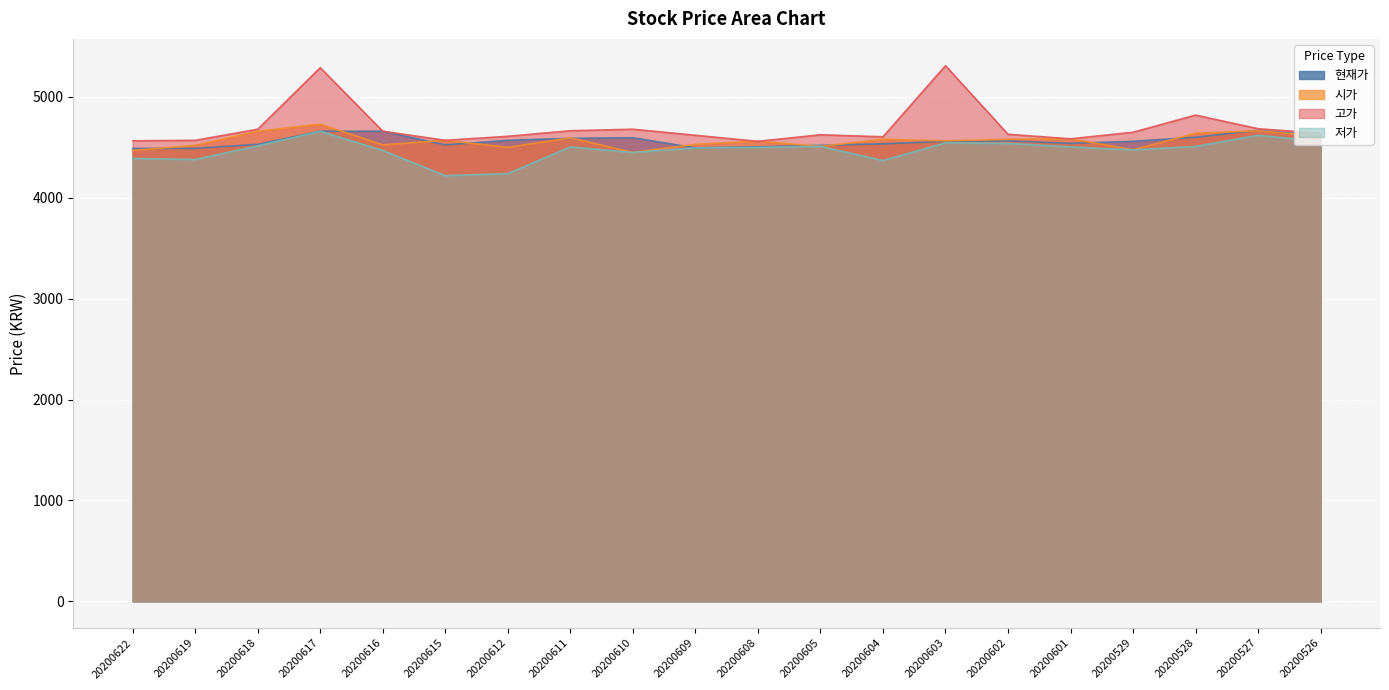

What is the value of the 저가 point at the 19th from the left?

4620